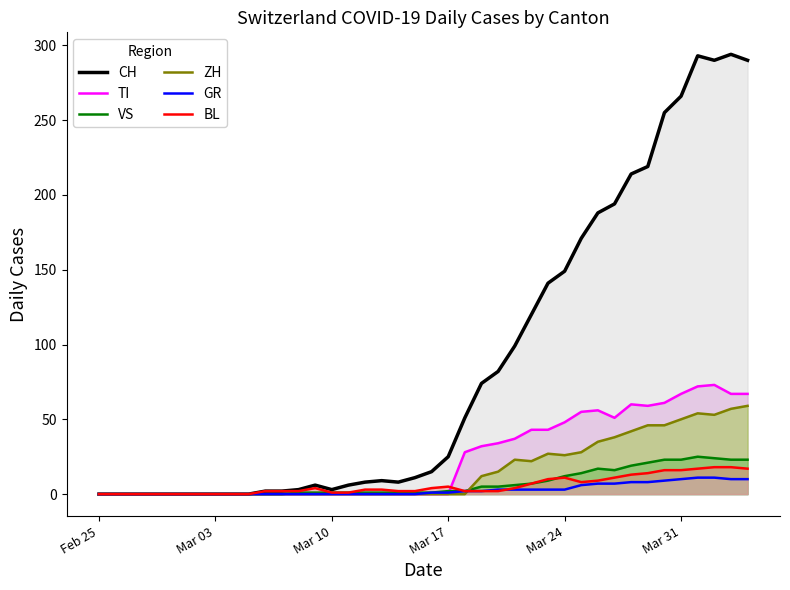

What are all the series names shown in the legend?

CH, TI, VS, ZH, GR, BL